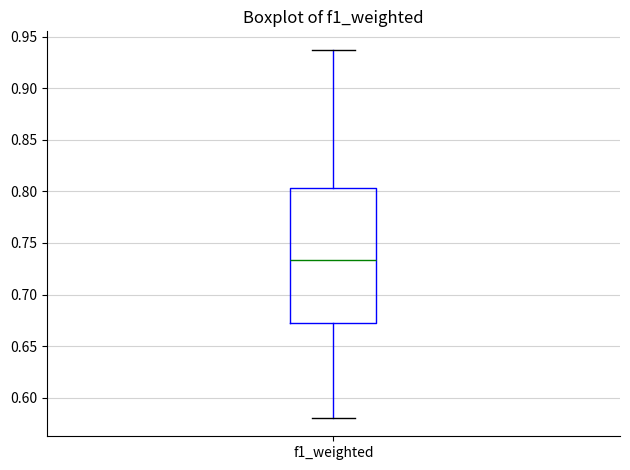

Read this box plot against the y-axis: the position of the median line, the range covered by the box, and the ends of both whiskers. The values are not printed on the chart, so give them approximately, as read against the axis.

median 0.735, box 0.670 to 0.805, whiskers 0.580 to 0.935